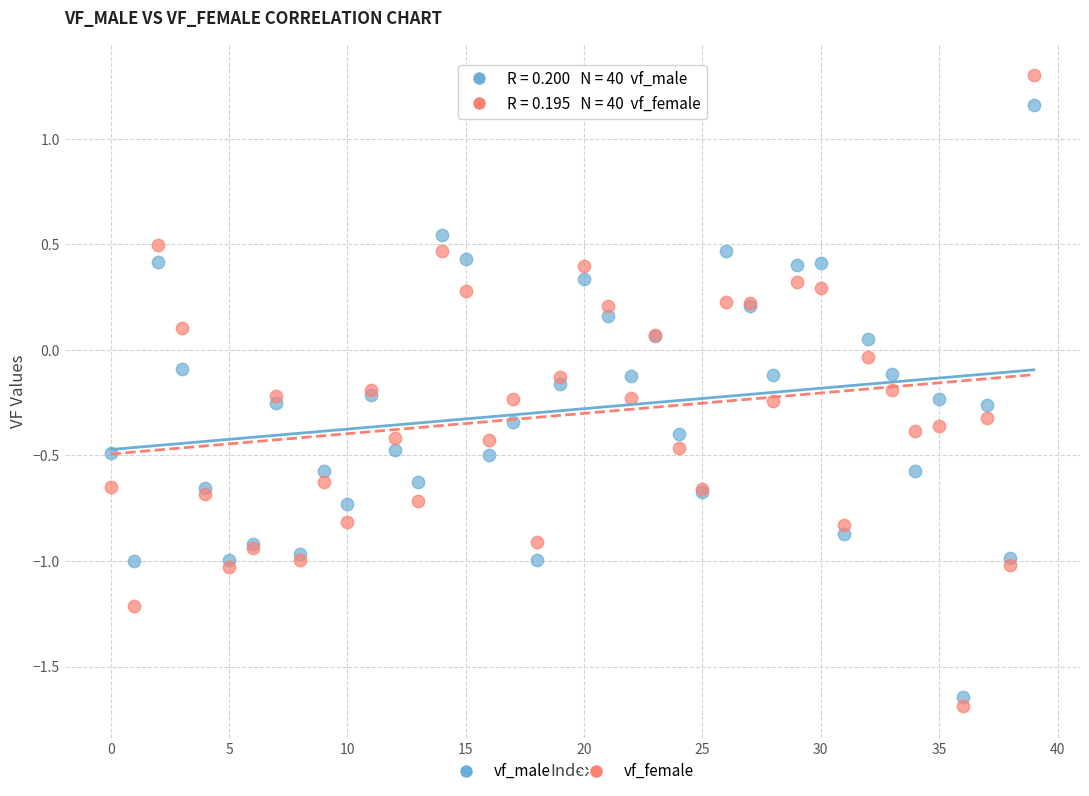

Which series reaches the minimum Y coordinate?

vf_female